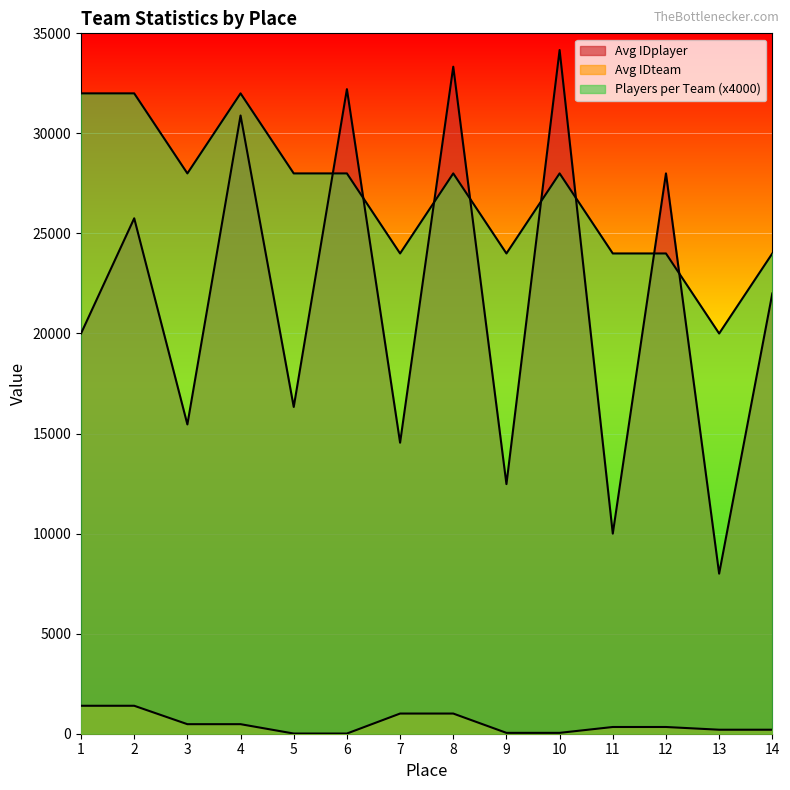

The value of Avg IDteam at 4 is 477. True or false?

True